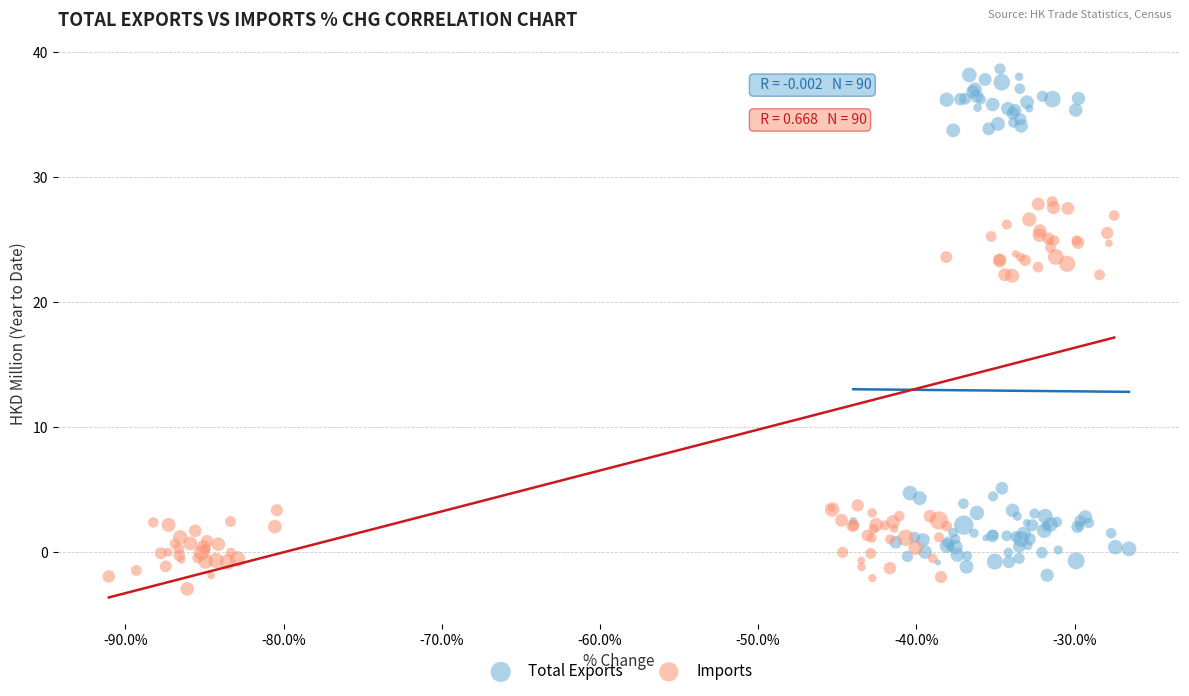

Which series contains the highest Y value?

Total Exports